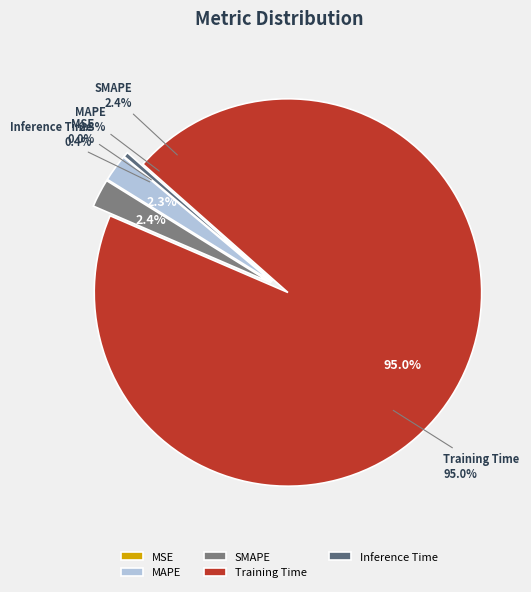

Rank the categories by value from highest to lowest.

Training Time, SMAPE, MAPE, Inference Time, MSE